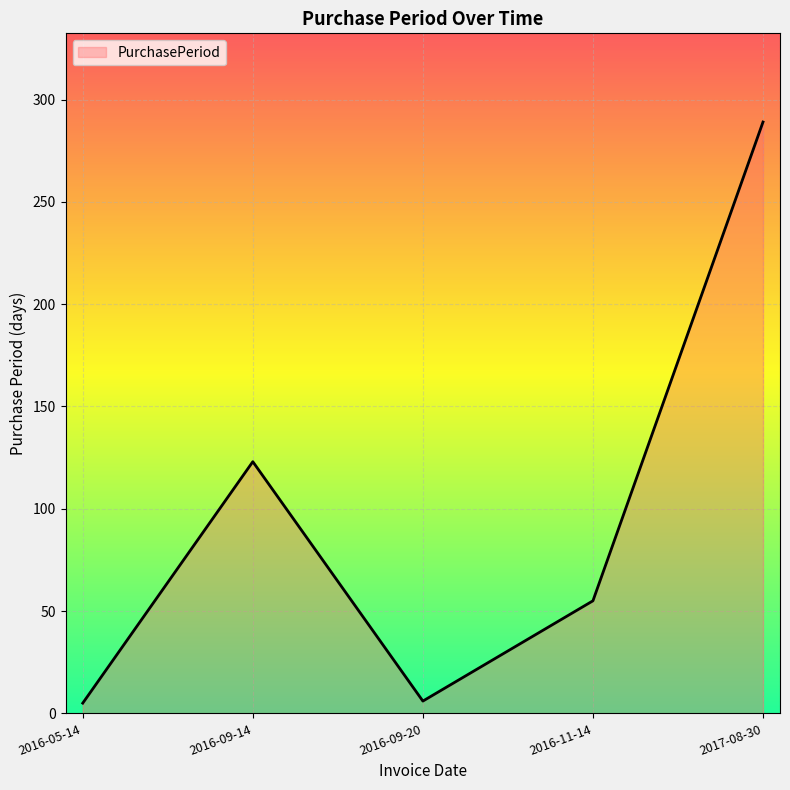

What is the smallest value displayed?

5